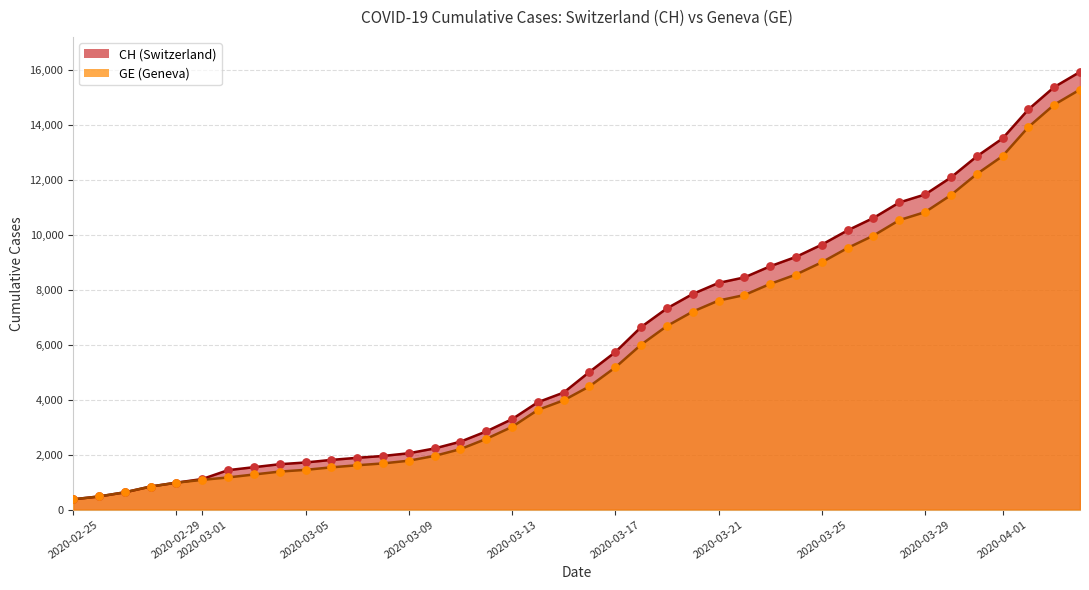

At which category is the sum across all series the highest?

2020-04-04